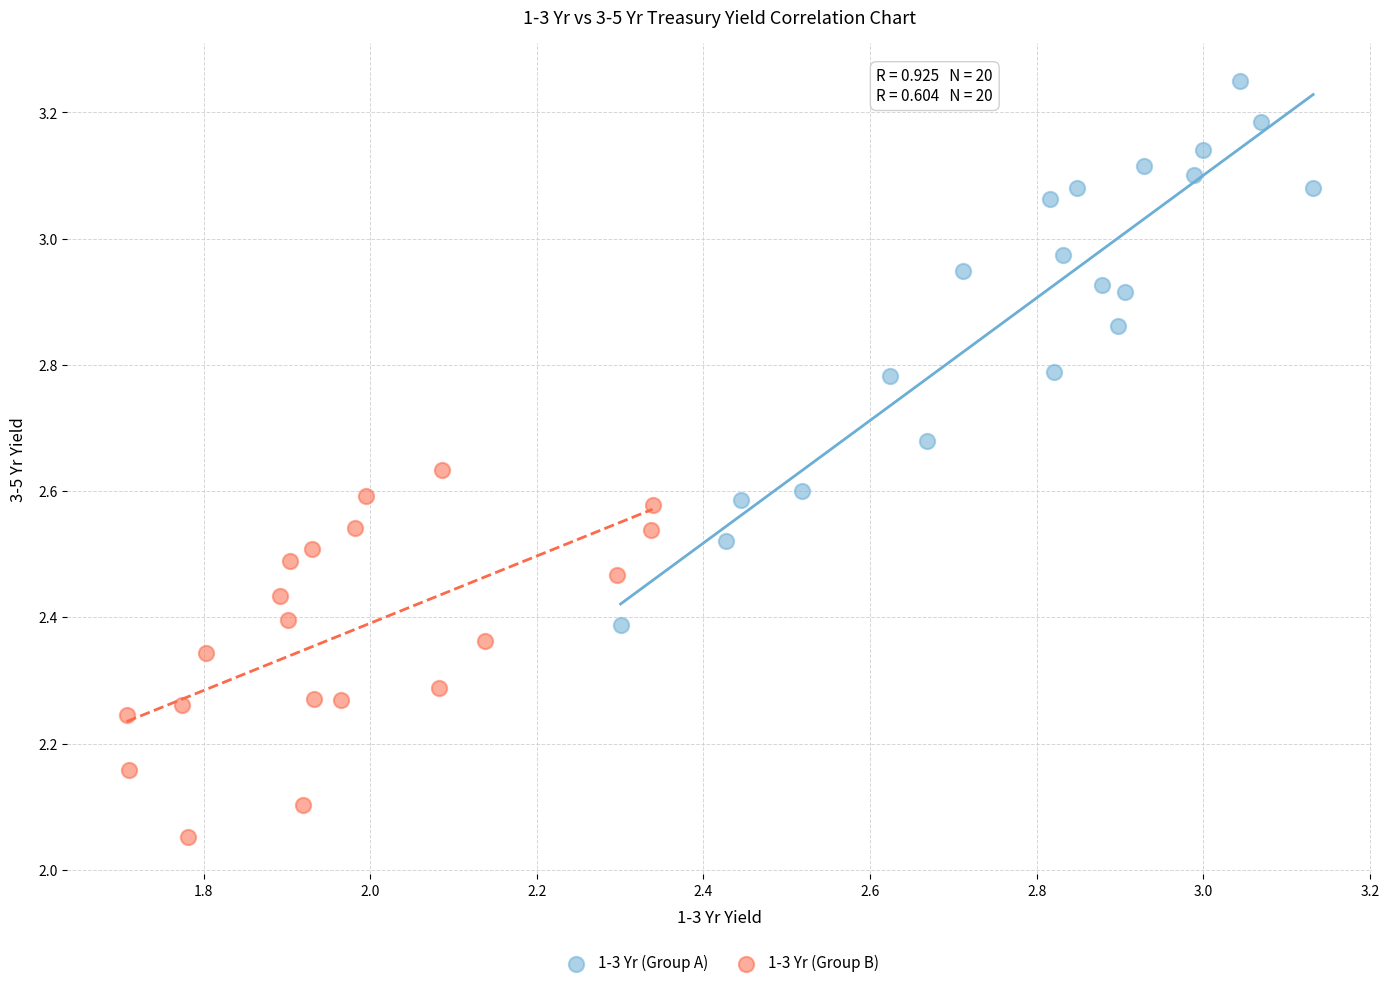

Which series reaches the minimum Y coordinate?

1-3 Yr (Group B)